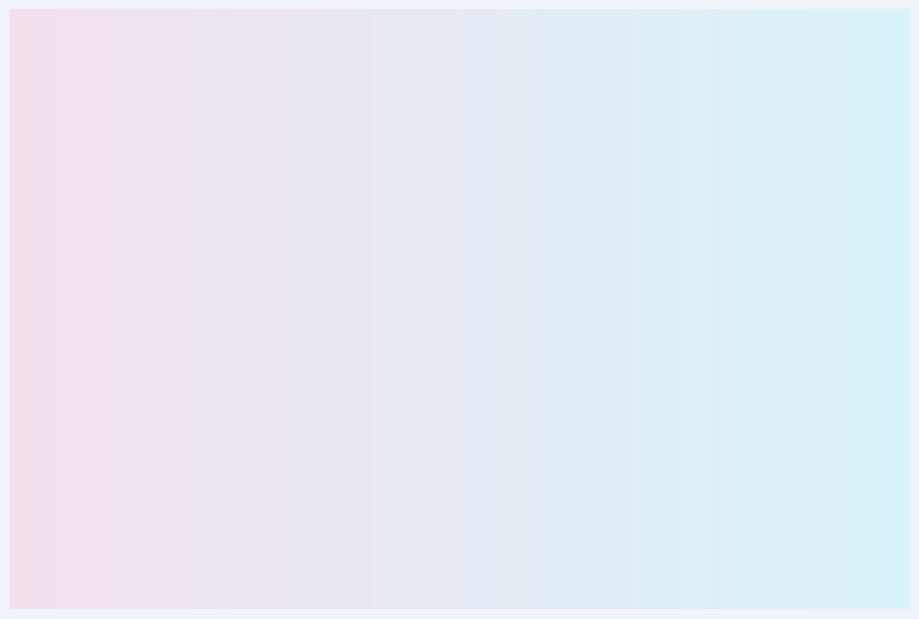

Which category accounts for the majority?

春日计划2024 二次元音乐会